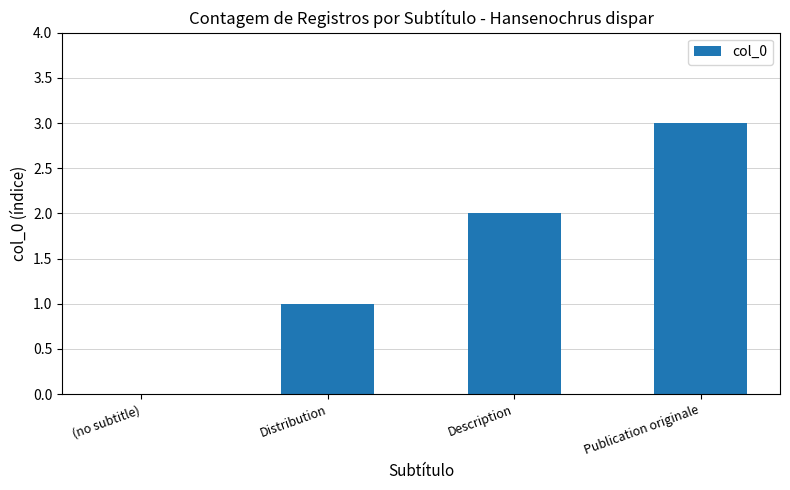

What is the sum of all values?

6